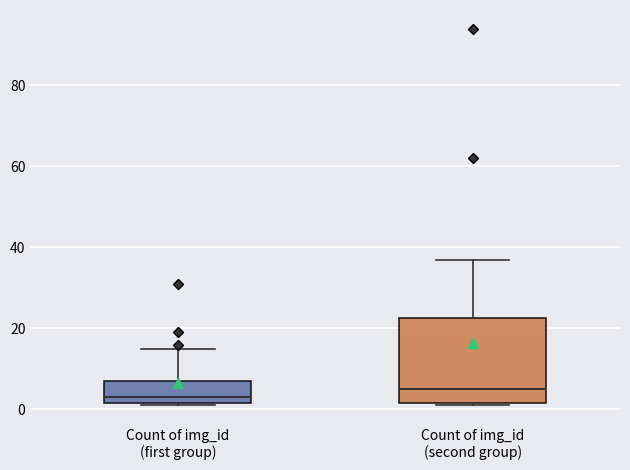

Which box has the highest median line?

Count of img_id (second group)